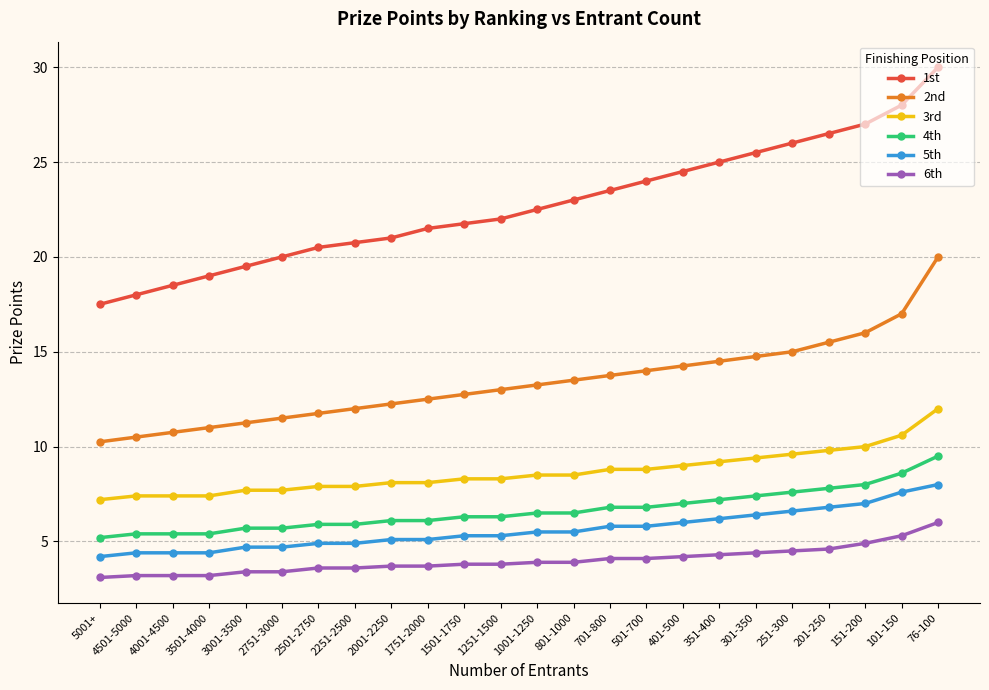

What is the sum of all 4th values?

159.1